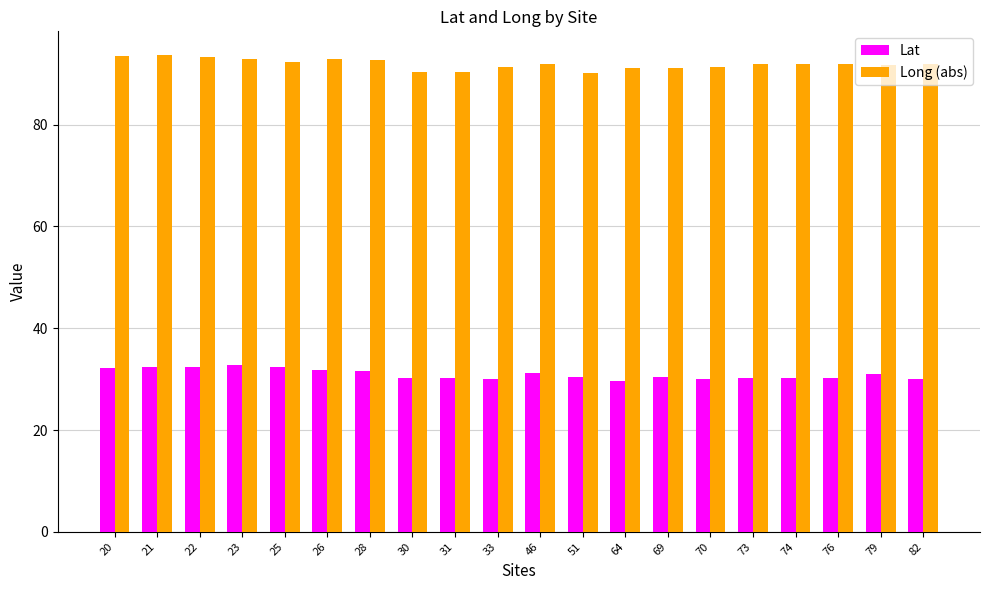

Rank the series by their average value, from highest to lowest.

Long (abs), Lat